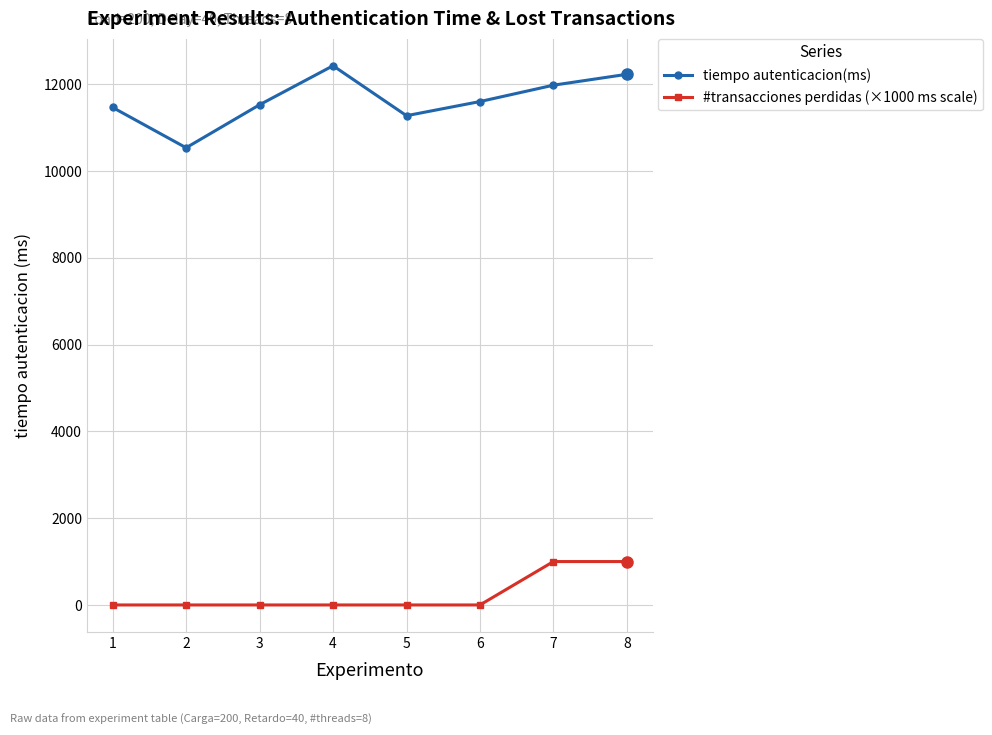

List the series in order of their overall mean, highest first.

tiempo autenticacion(ms), #transacciones perdidas (×1000 ms scale)